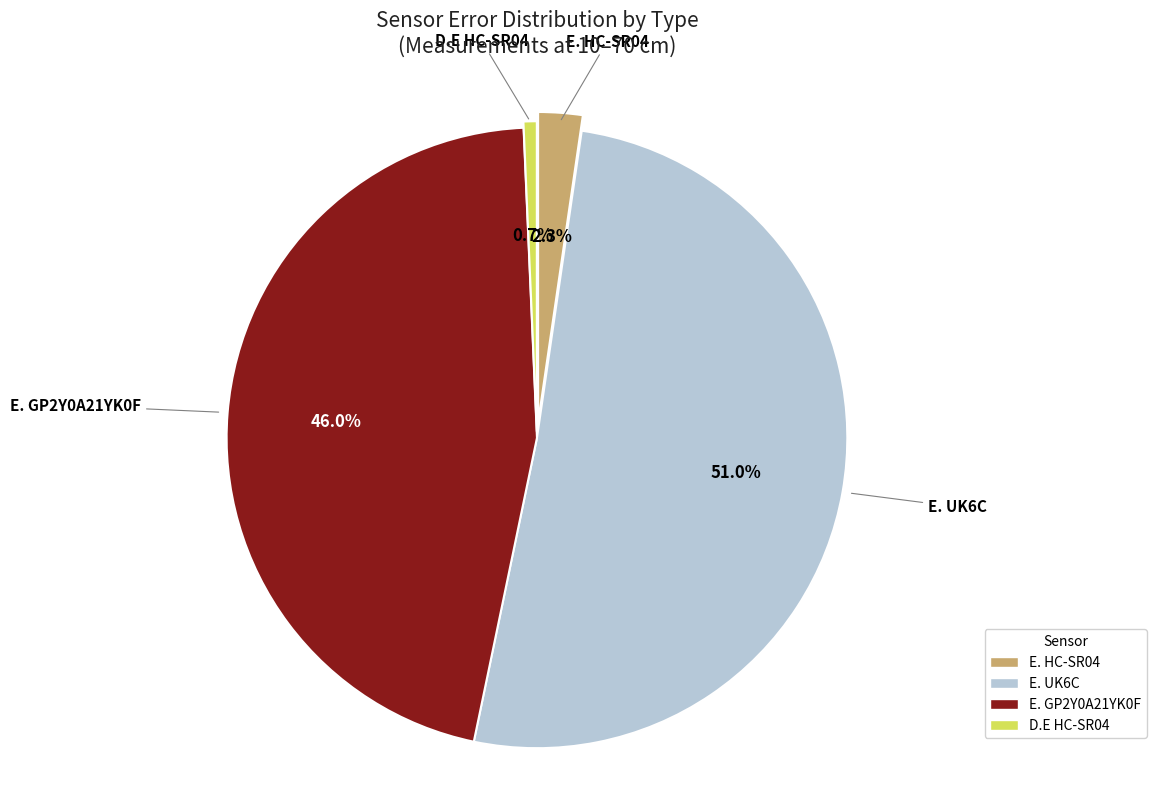

Is there a majority slice in this chart?

Yes